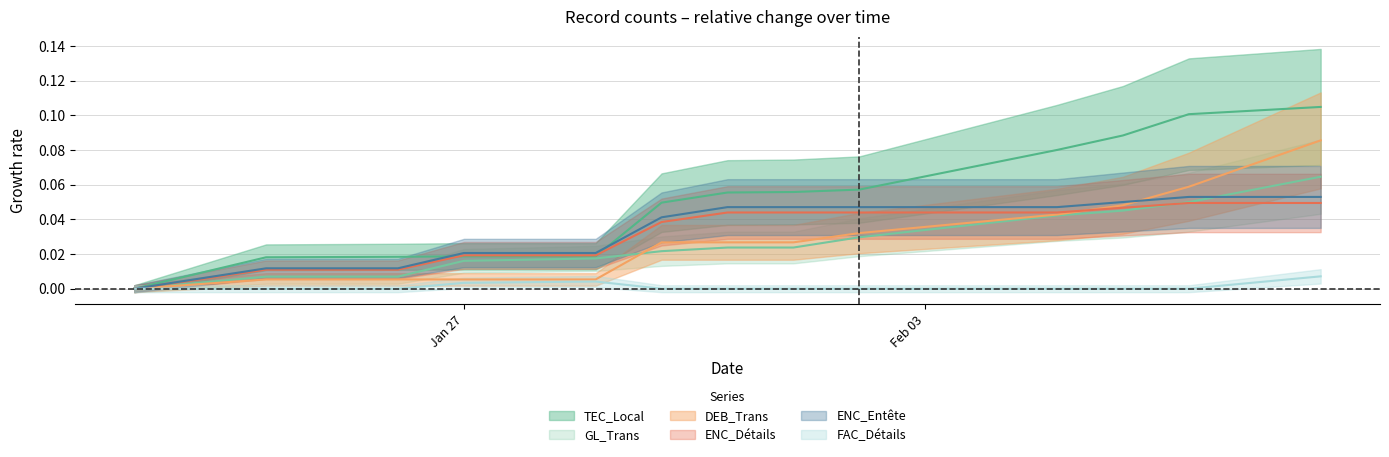

Which category has the highest value across all series?

2025-02-09